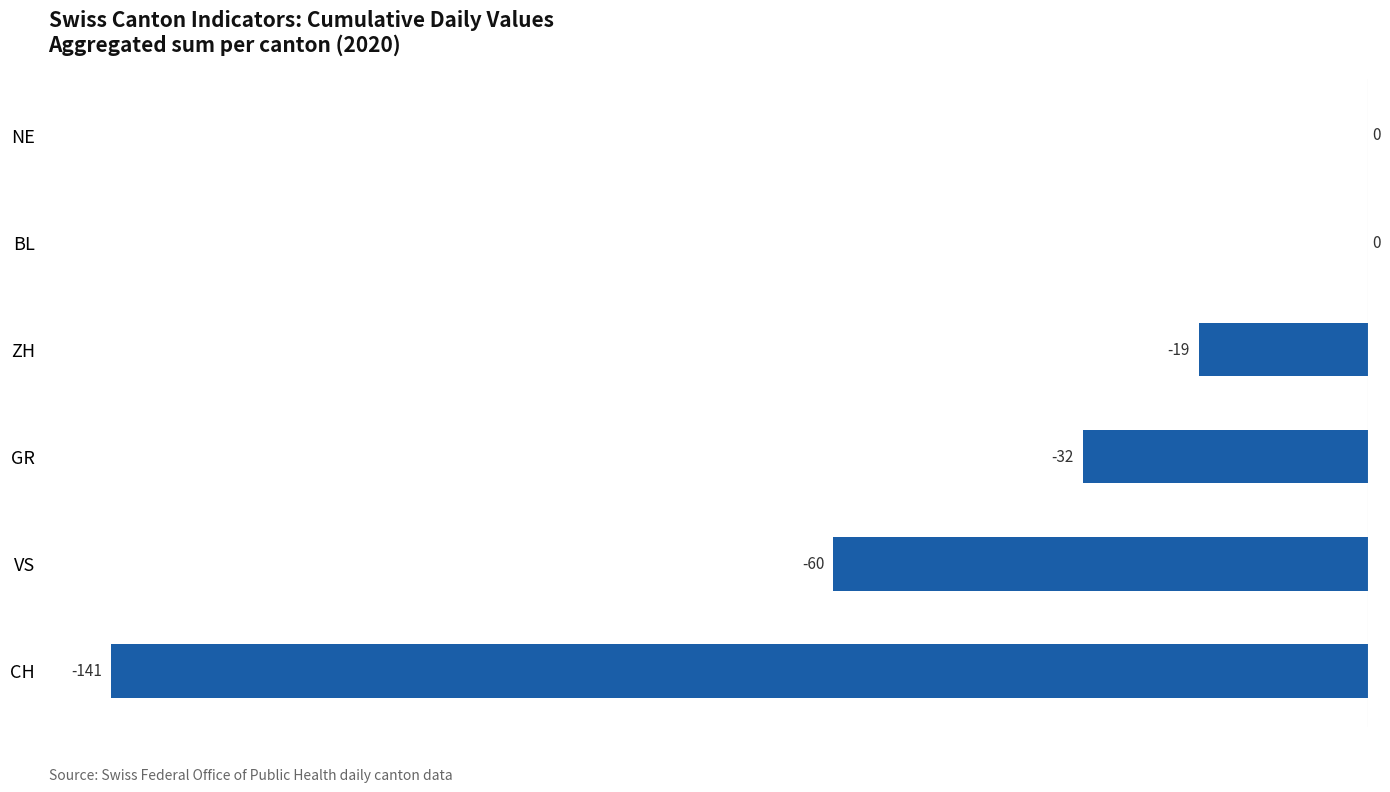

Reading bottom to top, what are all the values shown in this chart?

CH=-141	VS=-60	GR=-32	ZH=-19	BL=0	NE=0